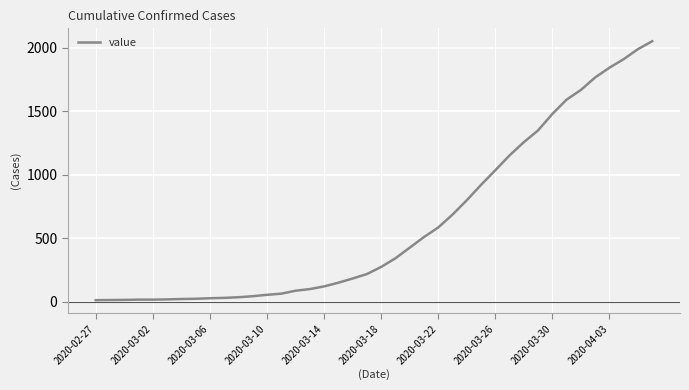

What is the difference between the maximum and minimum values?

2036